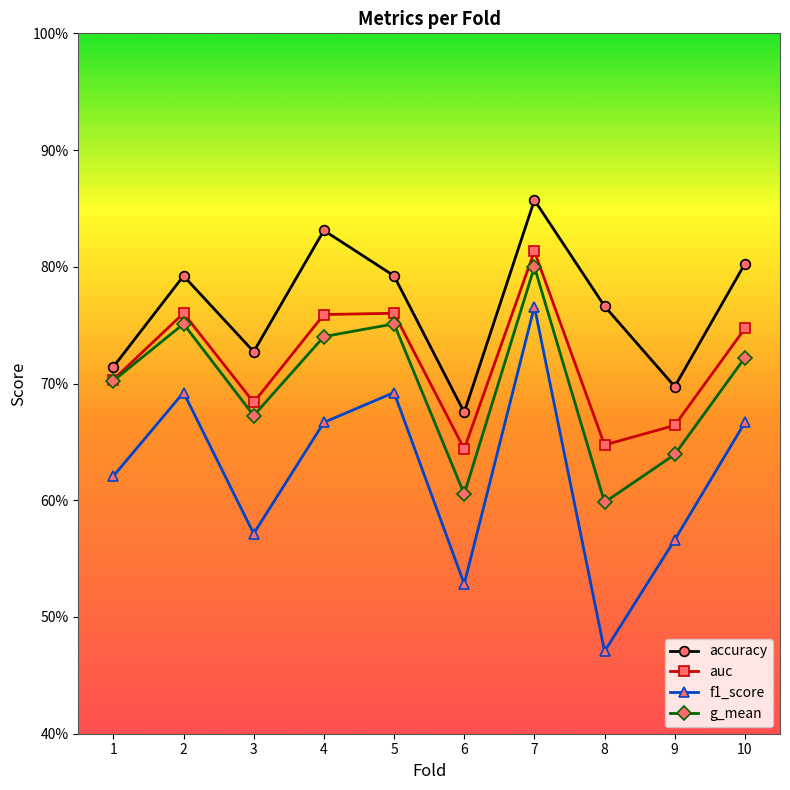

Reading left to right, extract all data points from this chart.

accuracy: 0.7	0.8	0.7	0.8	0.8	0.7	0.9	0.8	0.7	0.8
auc: 0.7	0.8	0.7	0.8	0.8	0.6	0.8	0.6	0.7	0.7
f1_score: 0.6	0.7	0.6	0.7	0.7	0.5	0.8	0.5	0.6	0.7
g_mean: 0.7	0.8	0.7	0.7	0.8	0.6	0.8	0.6	0.6	0.7